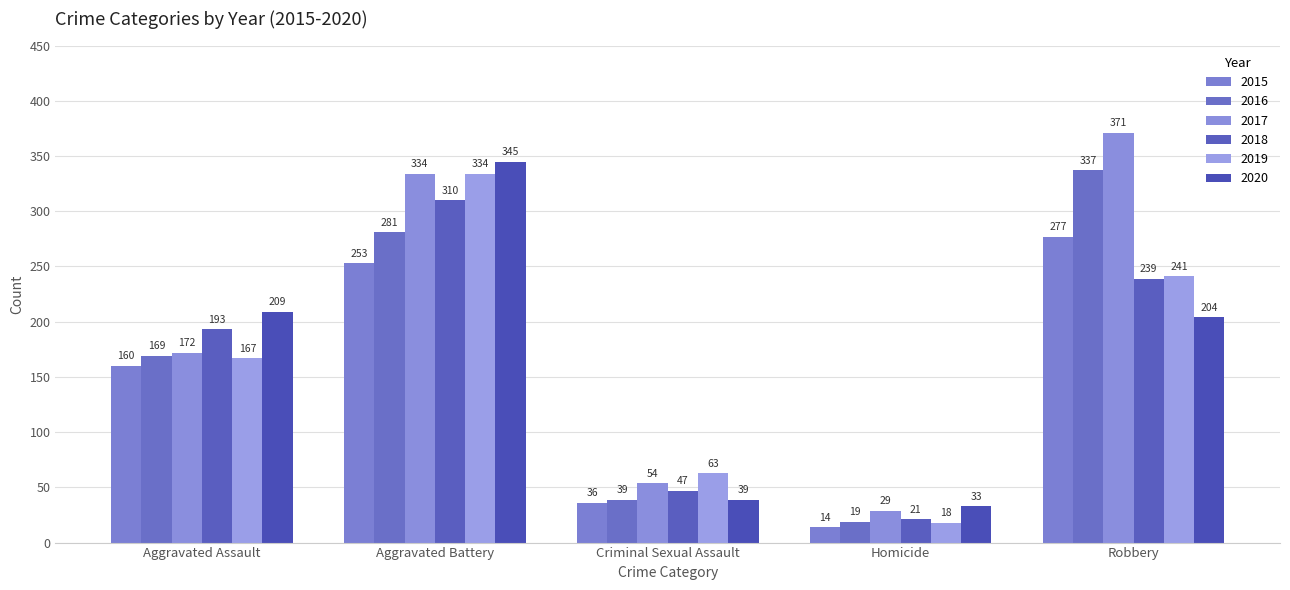

What is the sum of all 2015 values?

740